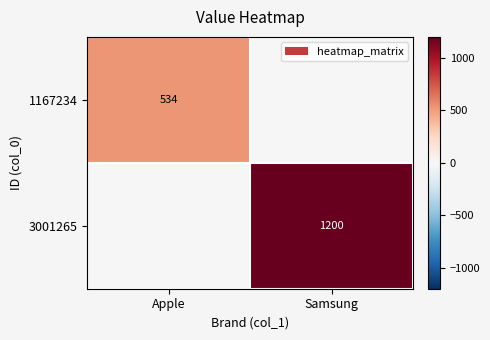

The 3001265 series shows 1599 at Samsung. True or false?

False